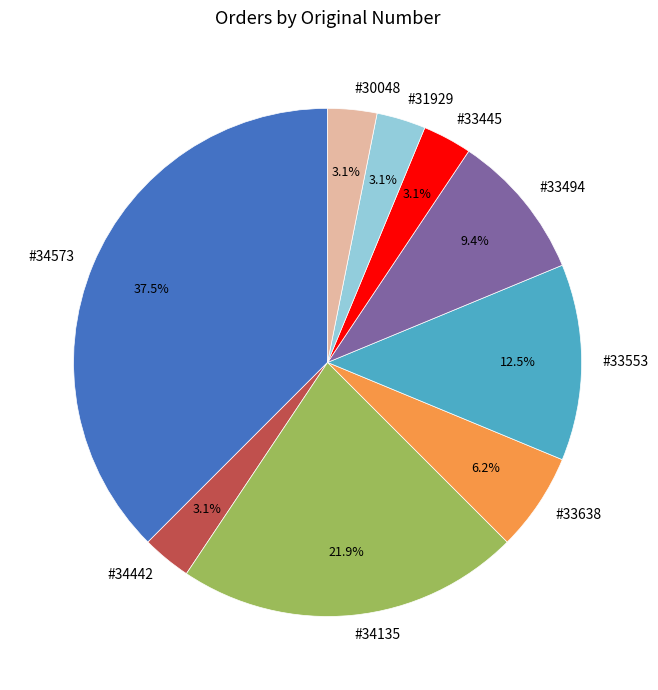

True or false: #33638 accounts for 6% of the total.

True